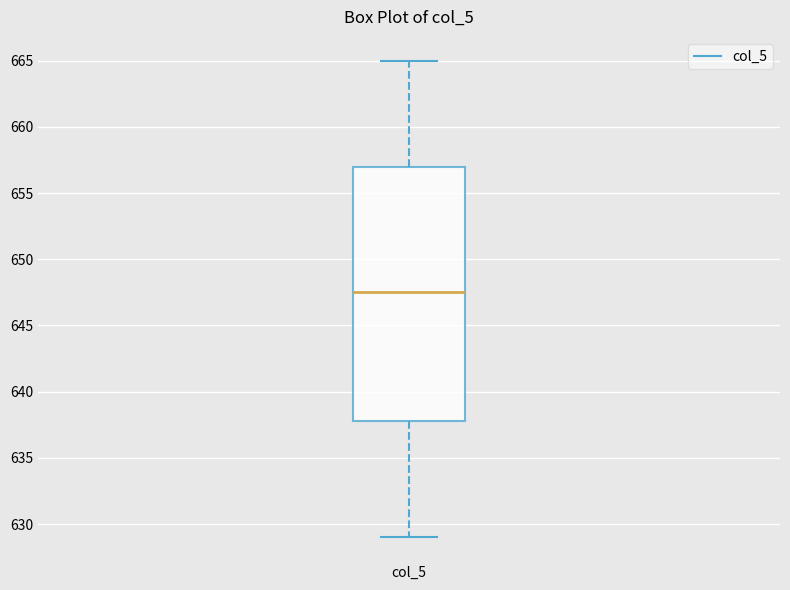

Where is the lower edge of the box for col_5 on the y-axis? The values are not printed on the chart, so give them approximately, as read against the axis.

638.0